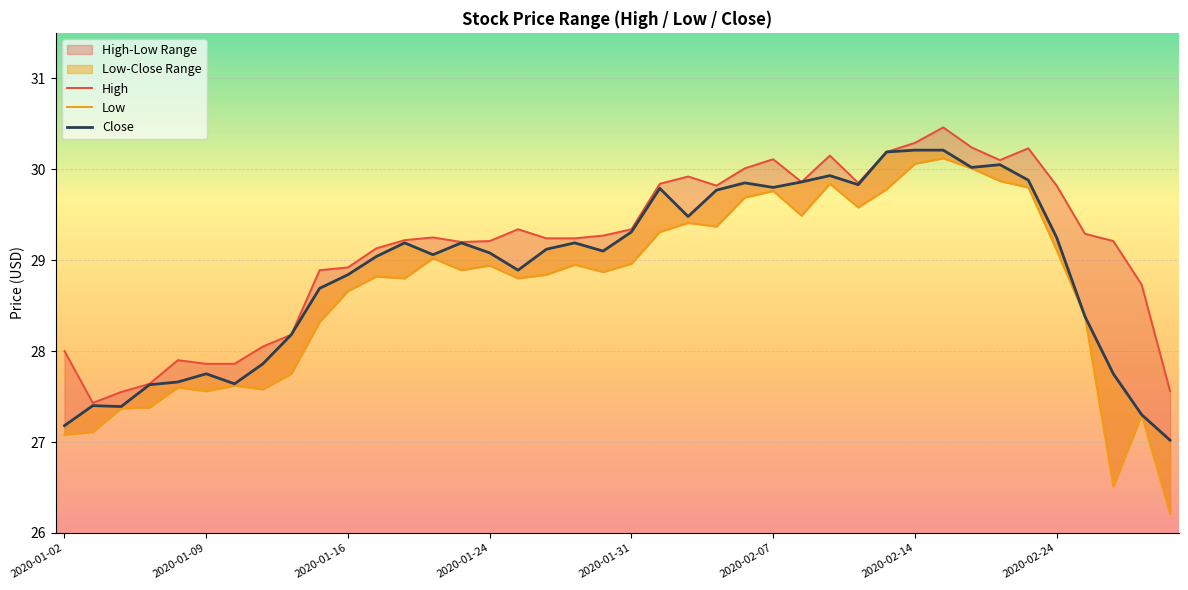

List the series in order of their overall mean, highest first.

High, Close, Low